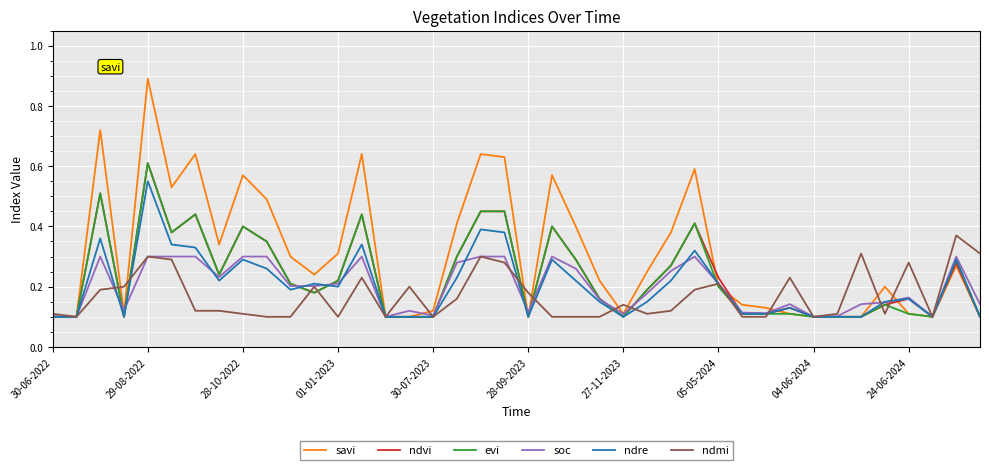

Which series has the widest spread of values?

savi